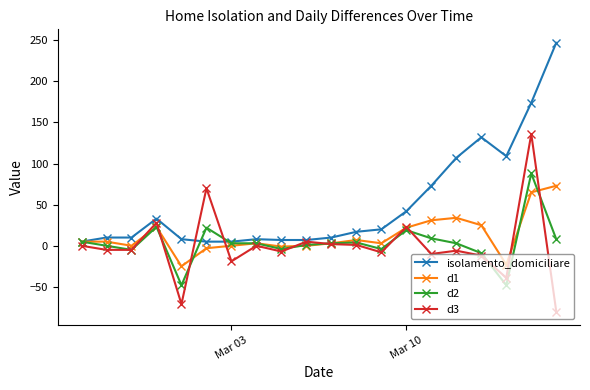

What is the minimum value shown in the chart?

-80